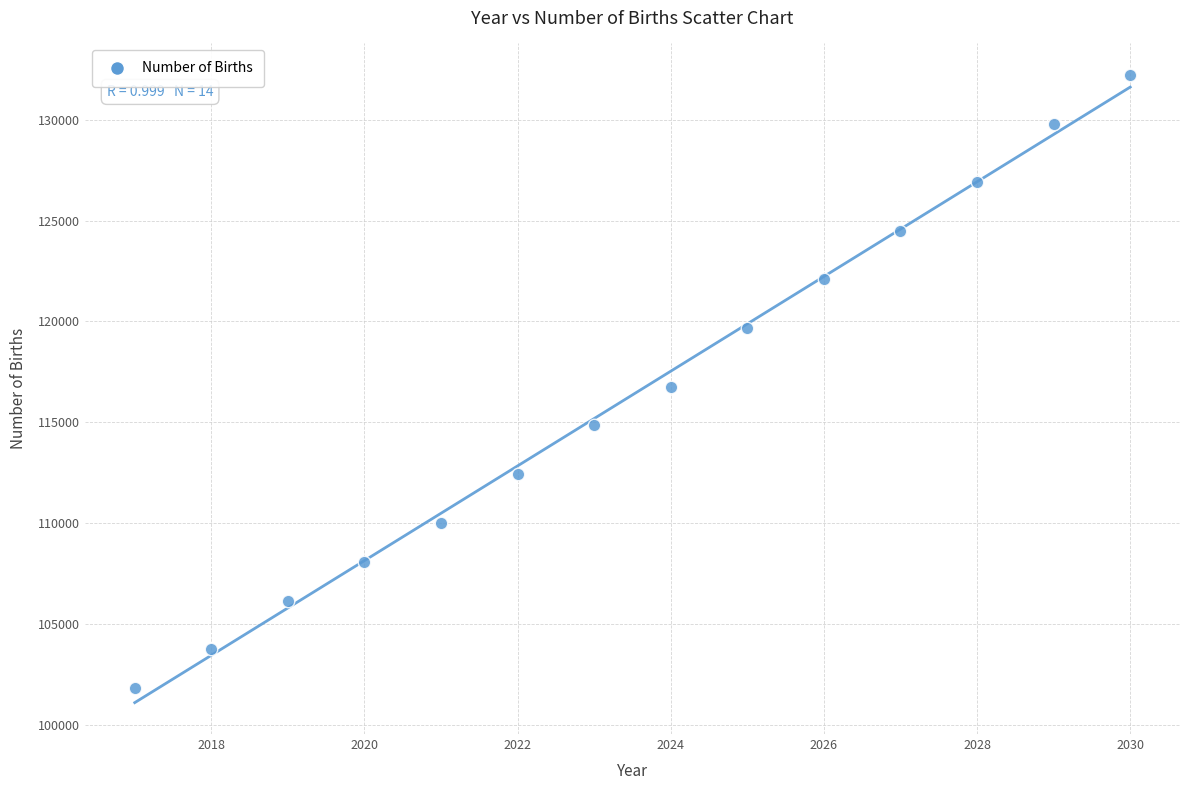

What is the range of Y values (max minus min)?

30400.2